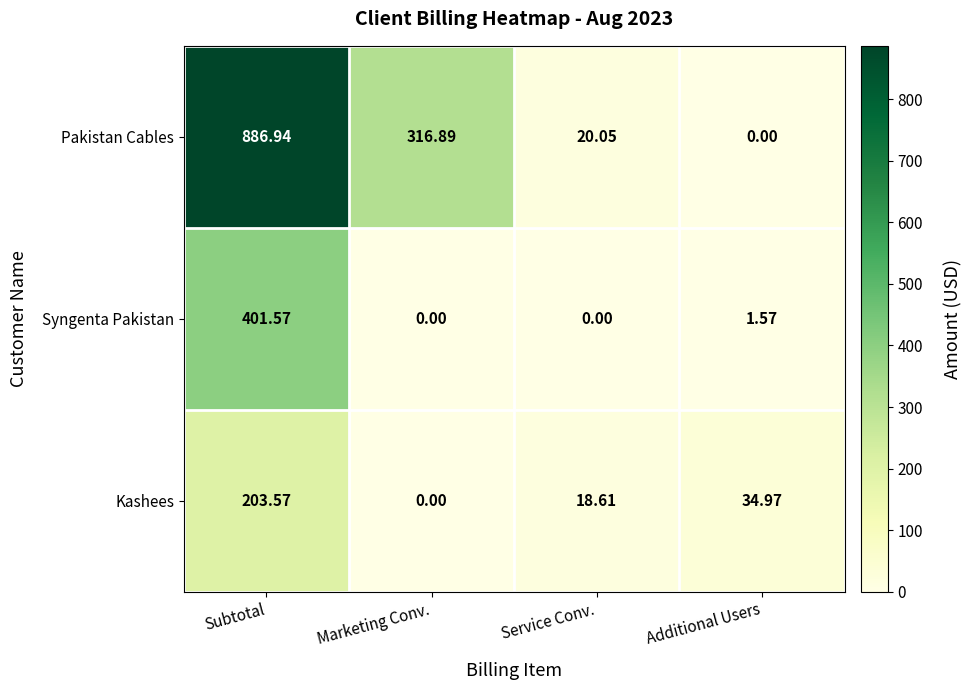

At which label does Pakistan Cables first exceed 316?

Subtotal